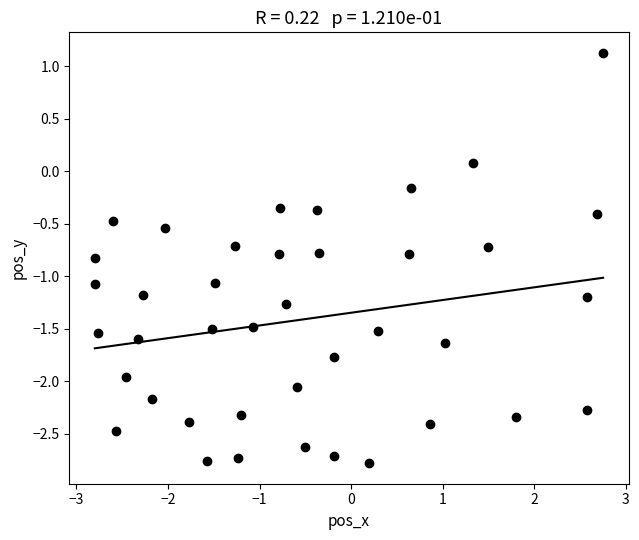

What is the range of X values (max minus min)?

5.6